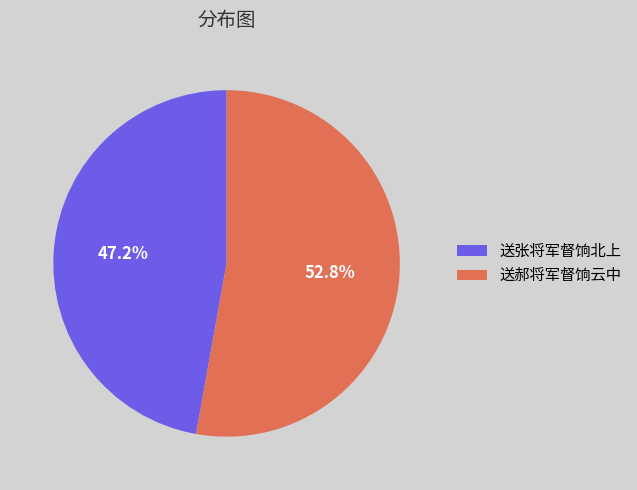

To the nearest percent, what is the difference between the 送郝将军督饷云中 and 送张将军督饷北上 slice percentages?

6%